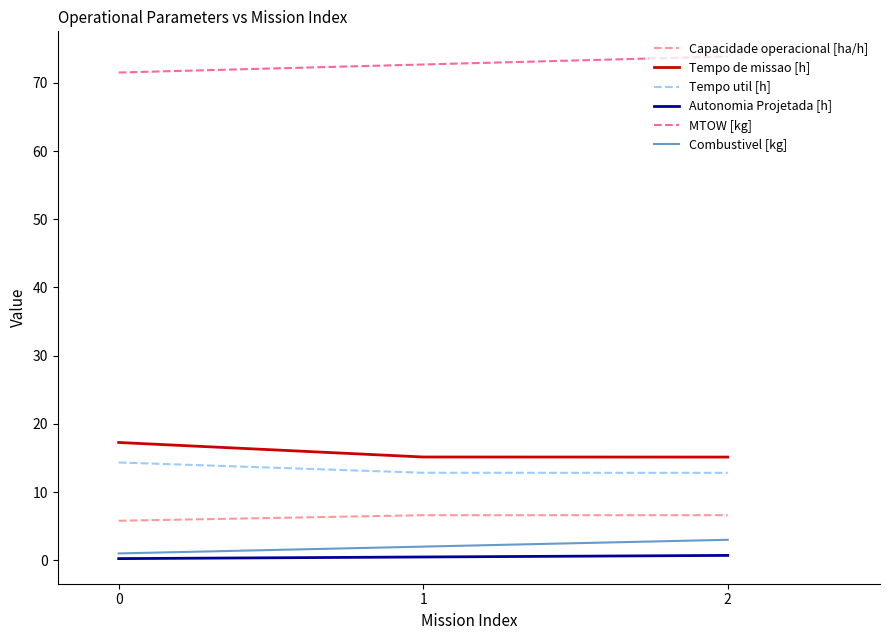

What is the highest value of the Tempo de missao [h] series?

17.3